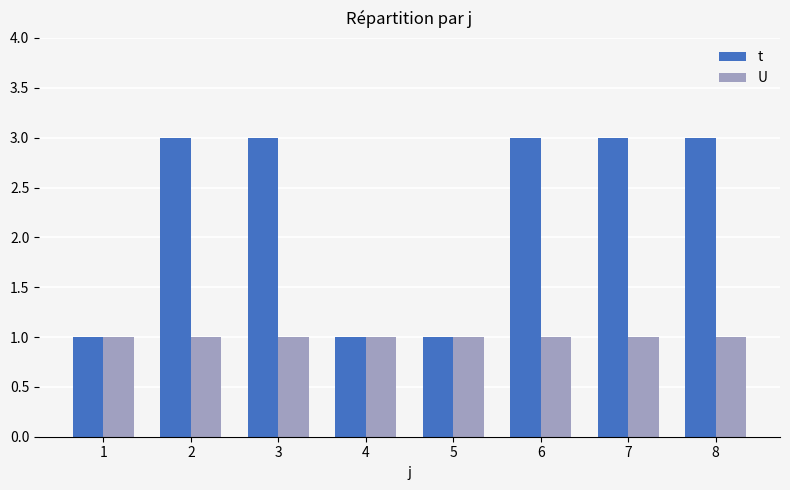

How many data points in t are less than 3?

3